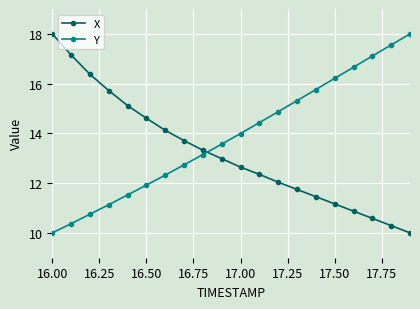

What is the lowest value of the Y series?

10.0